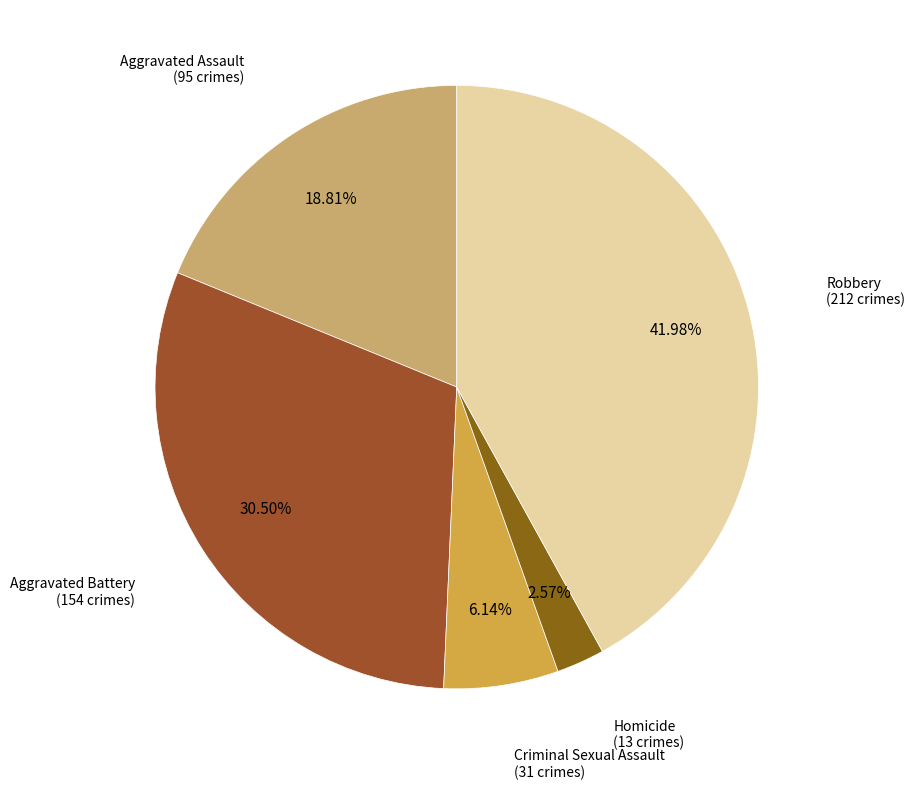

Which slice is the largest?

Robbery